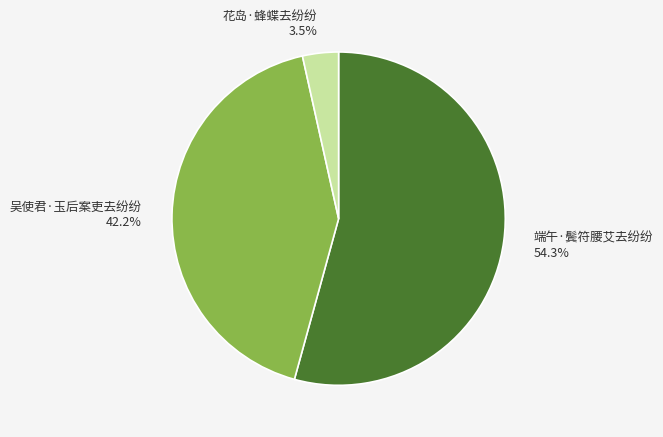

What is the ratio of the value at 花岛·蜂蝶去纷纷 to the value at 吴使君·玉后案吏去纷纷?

0.1